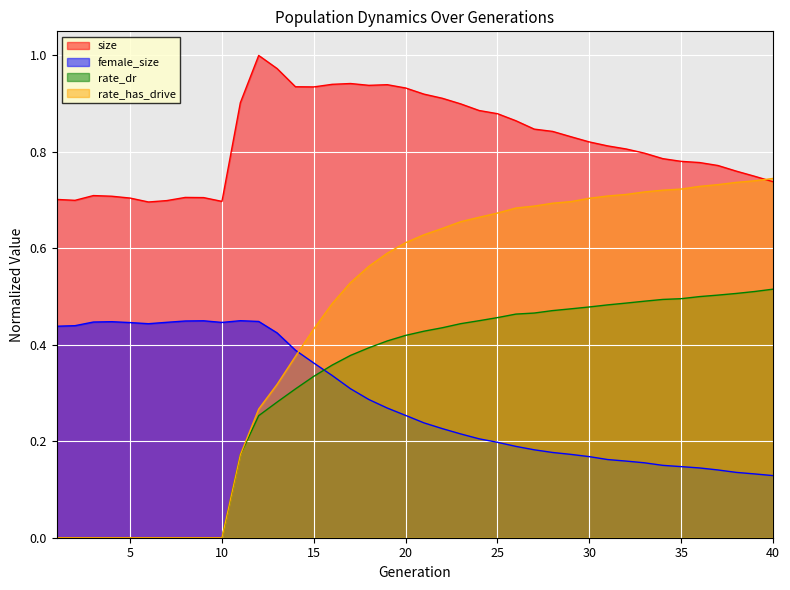

Which series has the largest total across all categories?

size